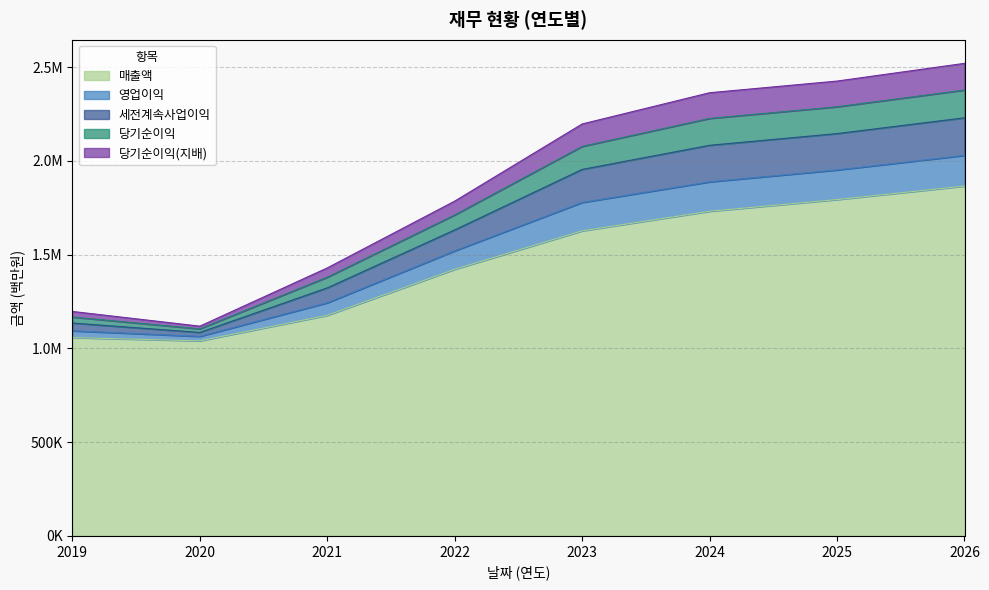

What is the value of the 매출액 point at the 7th from the left?

1793289